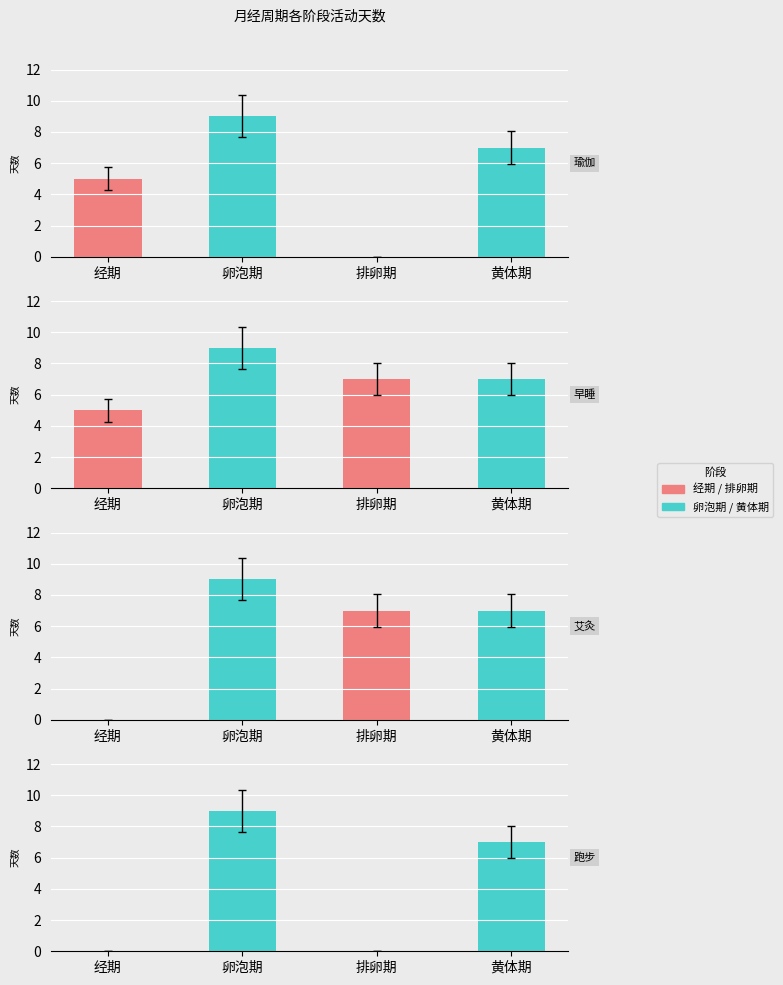

Is the value of 早睡 at 经期 greater than the value of 艾灸 at 黄体期?

No